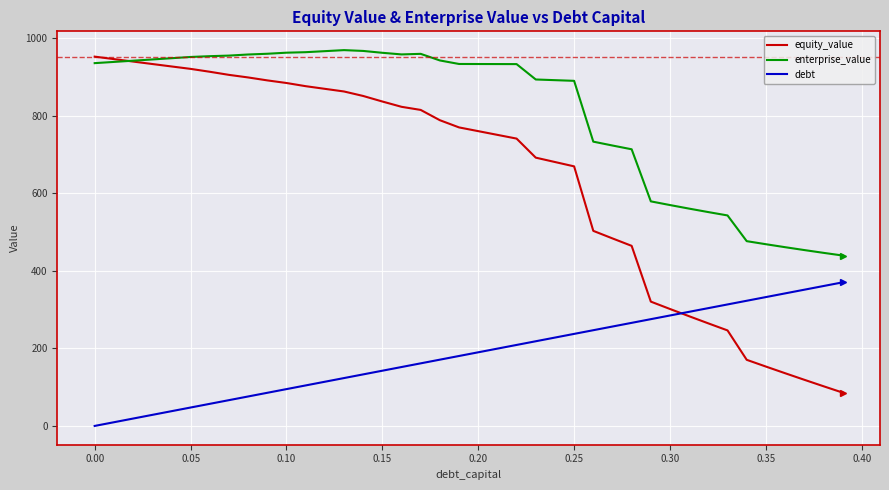

How many values in the equity_value series are below 770?

20